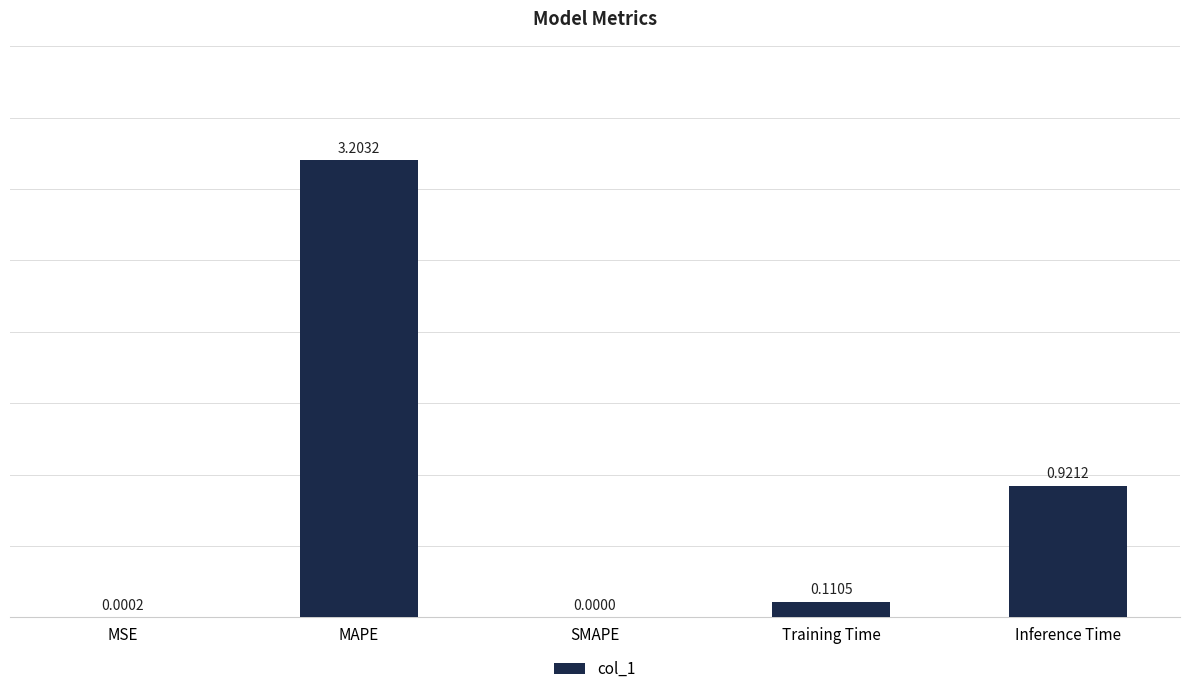

Which category has the highest value across all series?

MAPE